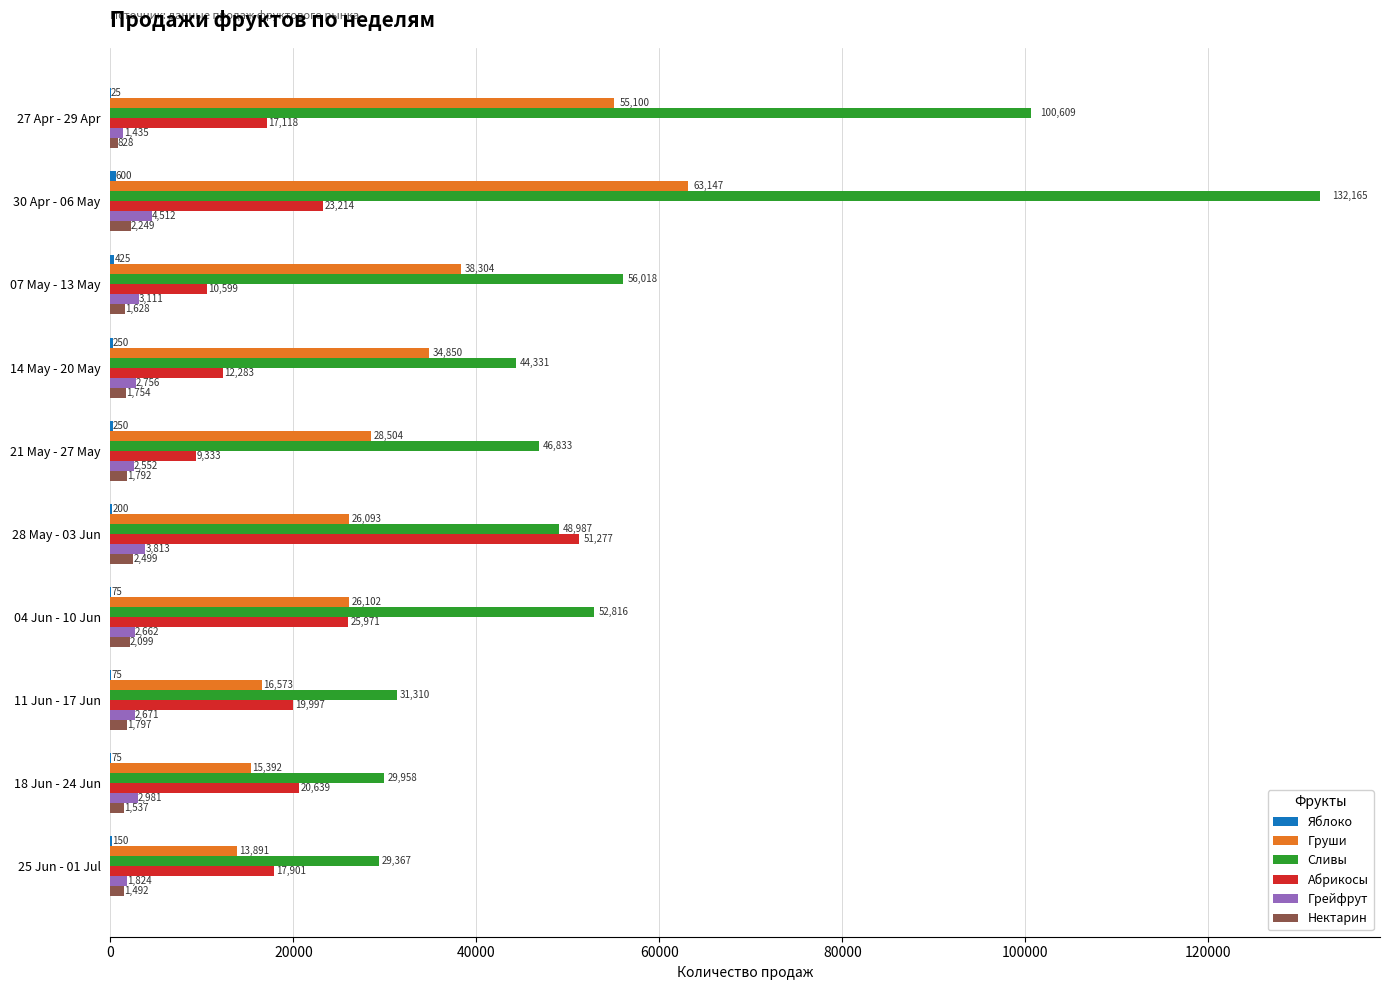

Count the number of categories in the chart.

10